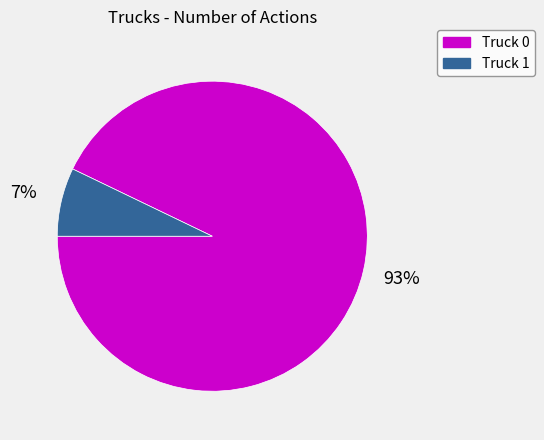

What percentage is the Truck 0 slice, to the nearest percent?

93%